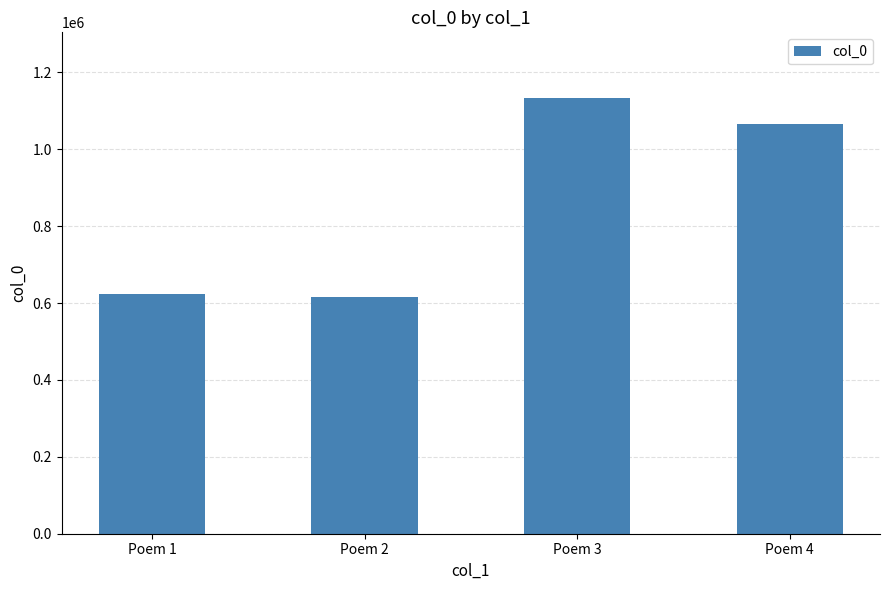

What is the smallest value displayed?

616229